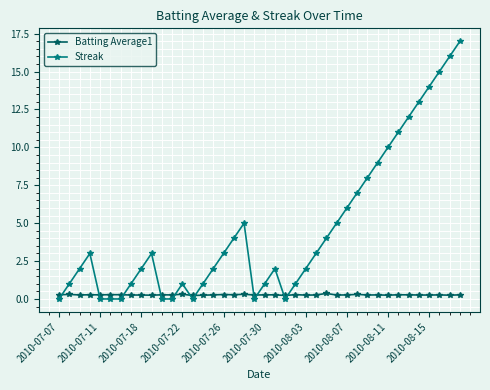

What is the difference between the second highest and second lowest values in the Streak series?

16.0